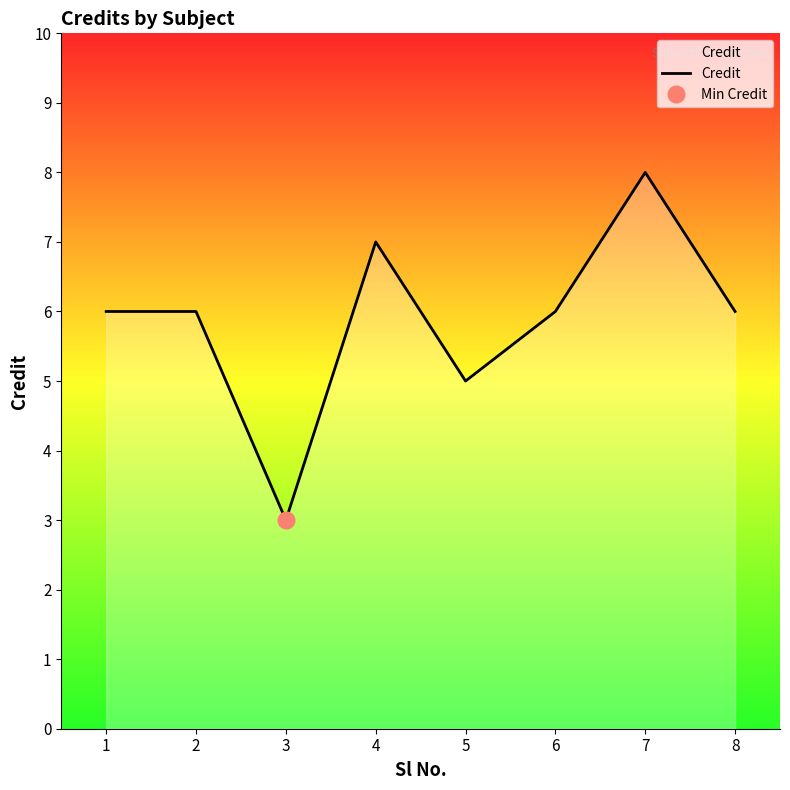

What is the difference between the second highest and second lowest values?

2